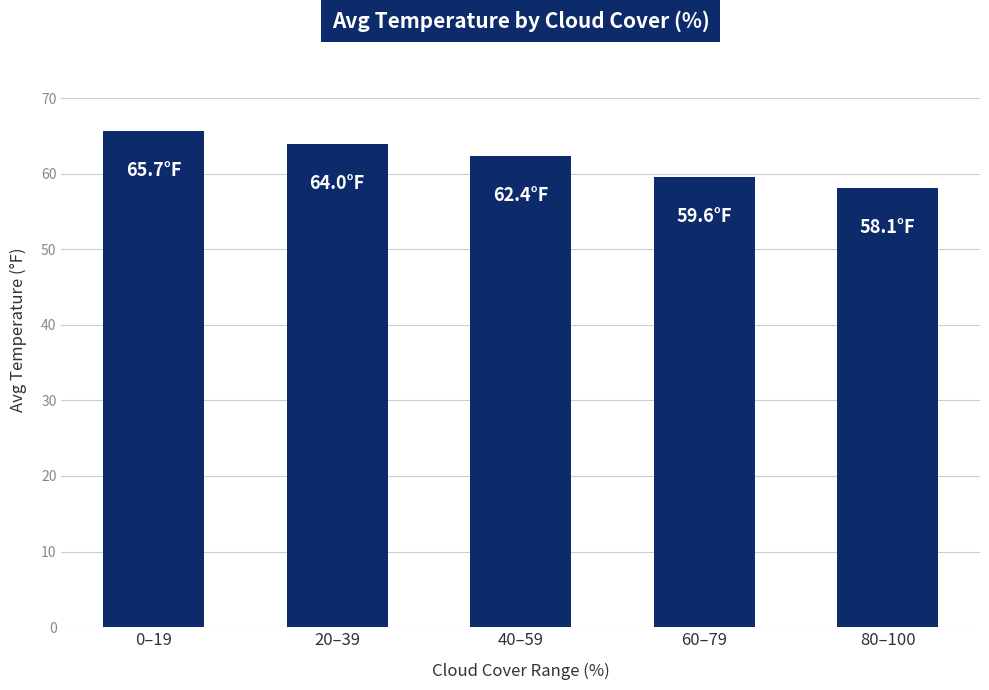

What is the label of the 1st bar from the right?

80–100